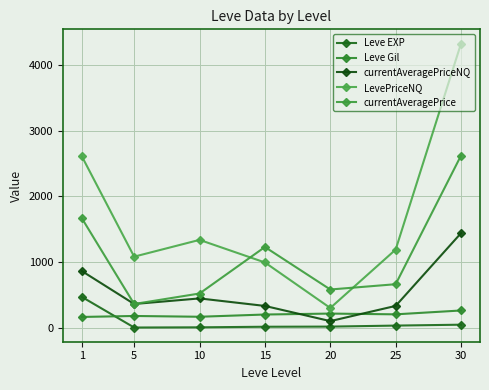

The LevePriceNQ series shows 300.0 at 20. True or false?

True